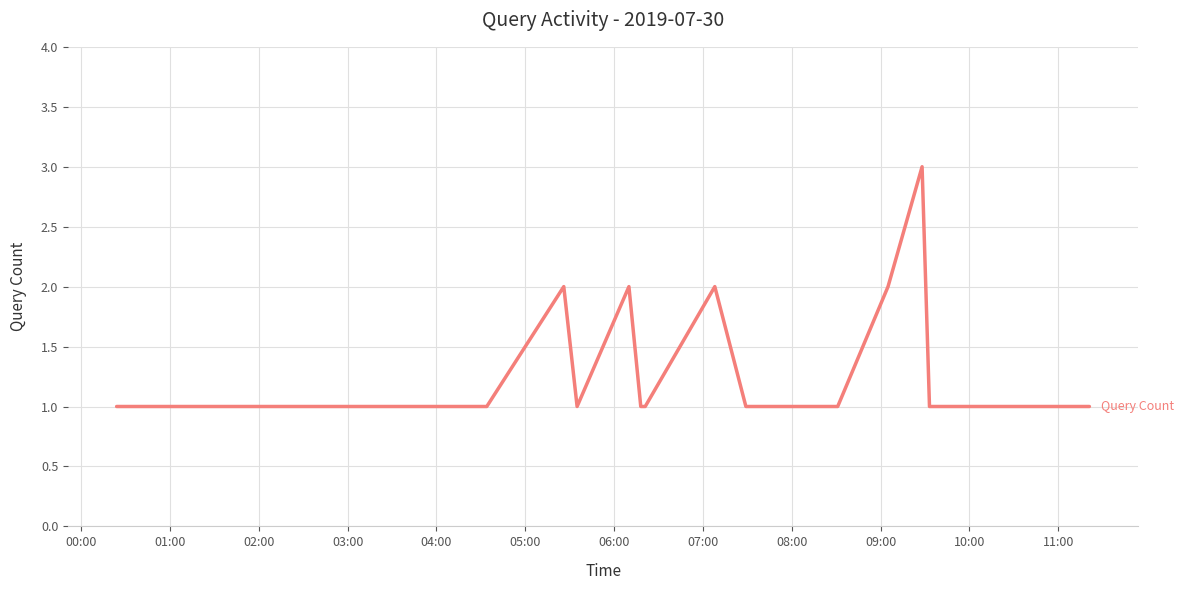

What is the difference between the second highest and second lowest values?

1